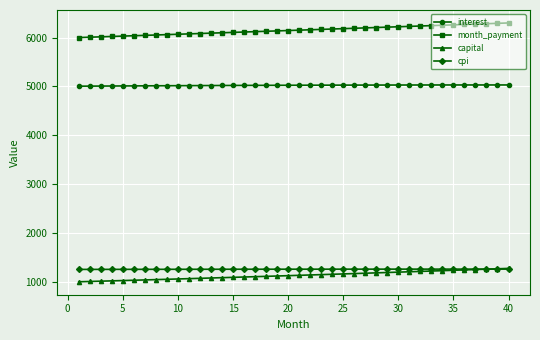

What is the sum of all cpi values?

50174.5